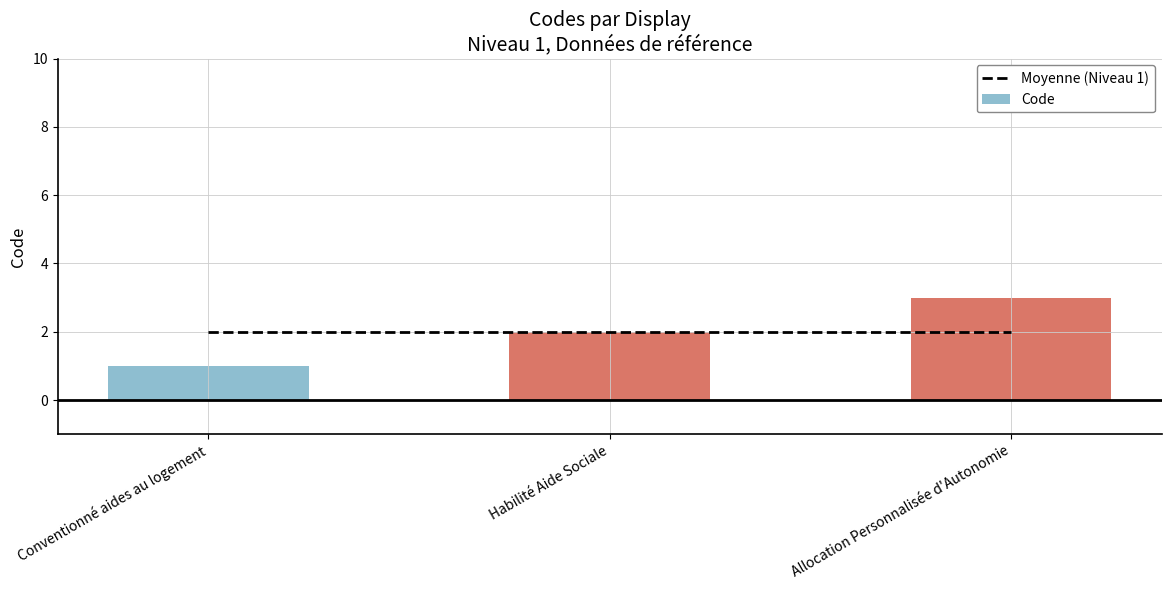

Reading left to right, extract all data points from this chart.

1	2	3